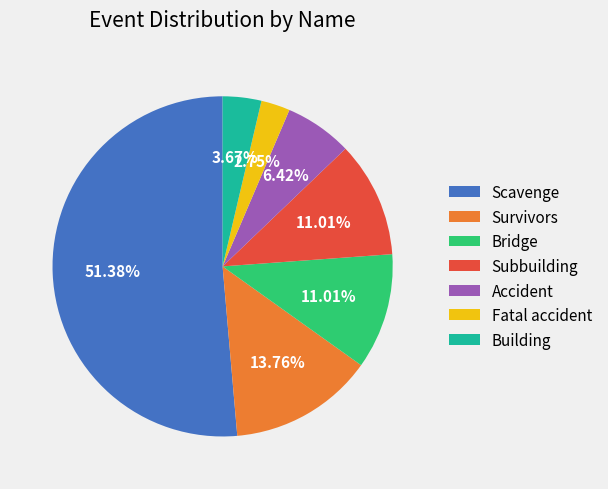

To the nearest percent, what portion does Accident represent?

6%